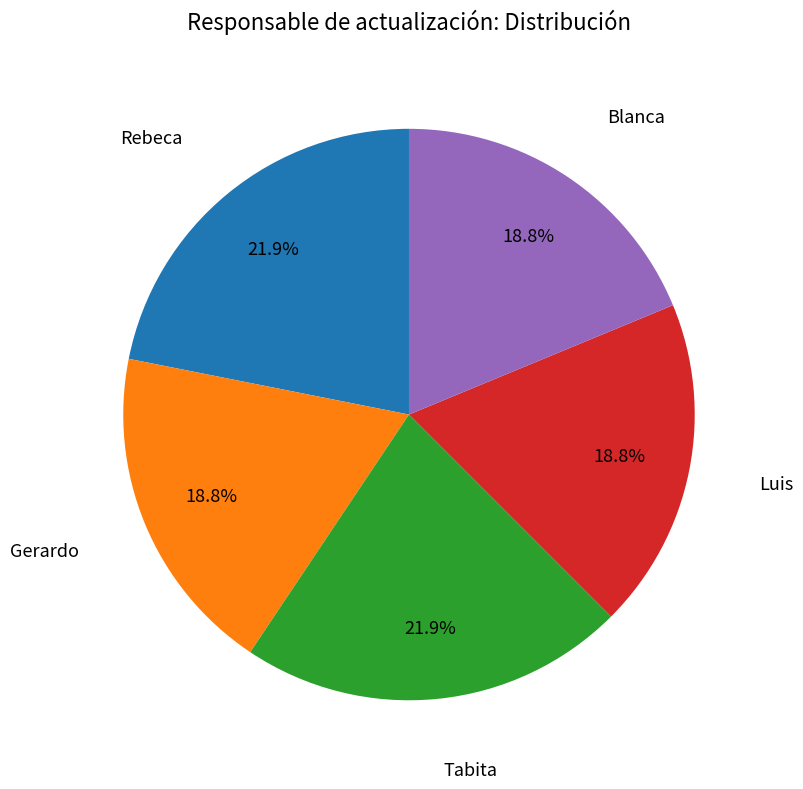

To the nearest percent, what is the difference between the largest and smallest slice percentages?

3%